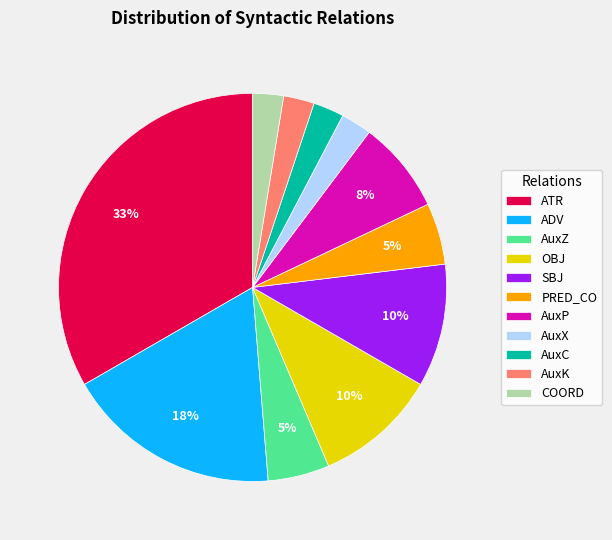

The PRED_CO slice represents 1% of the pie. True or false?

False